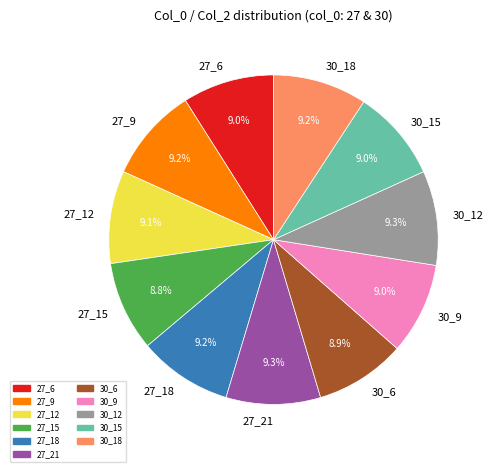

Is there a majority slice in this chart?

No